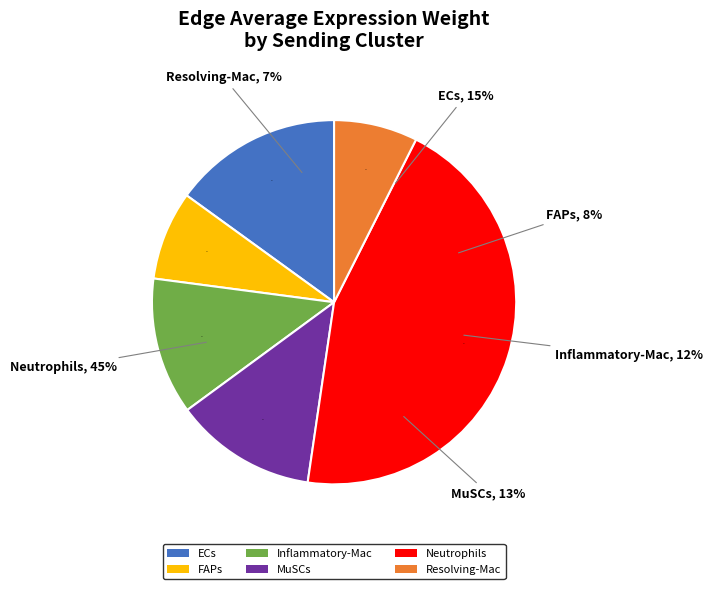

How many slices are in this pie chart?

6